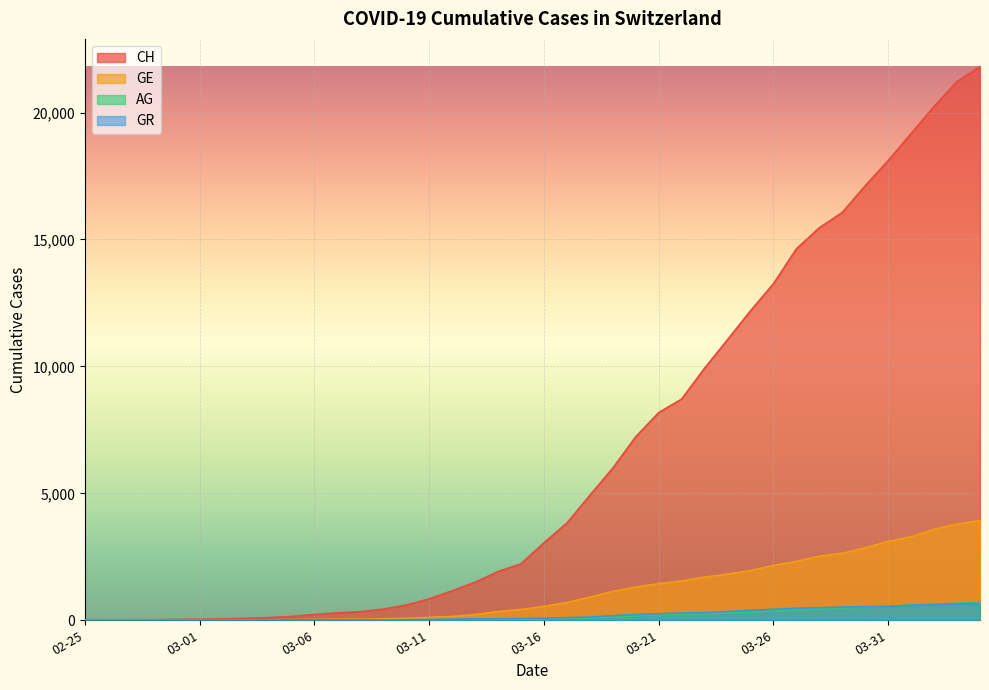

Which series has the widest spread of values?

CH